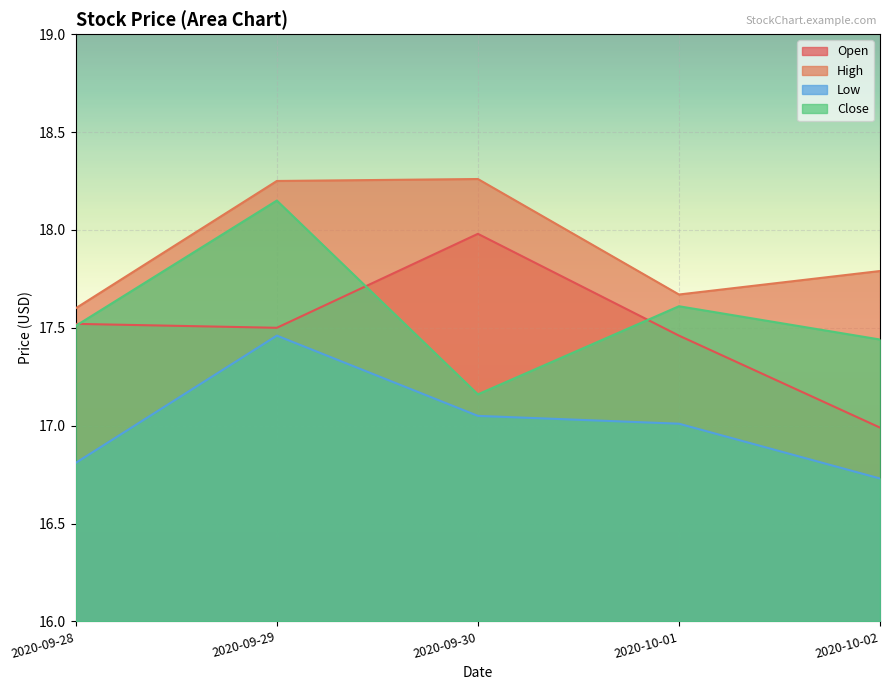

True or false: High and Open intersect in this chart.

False